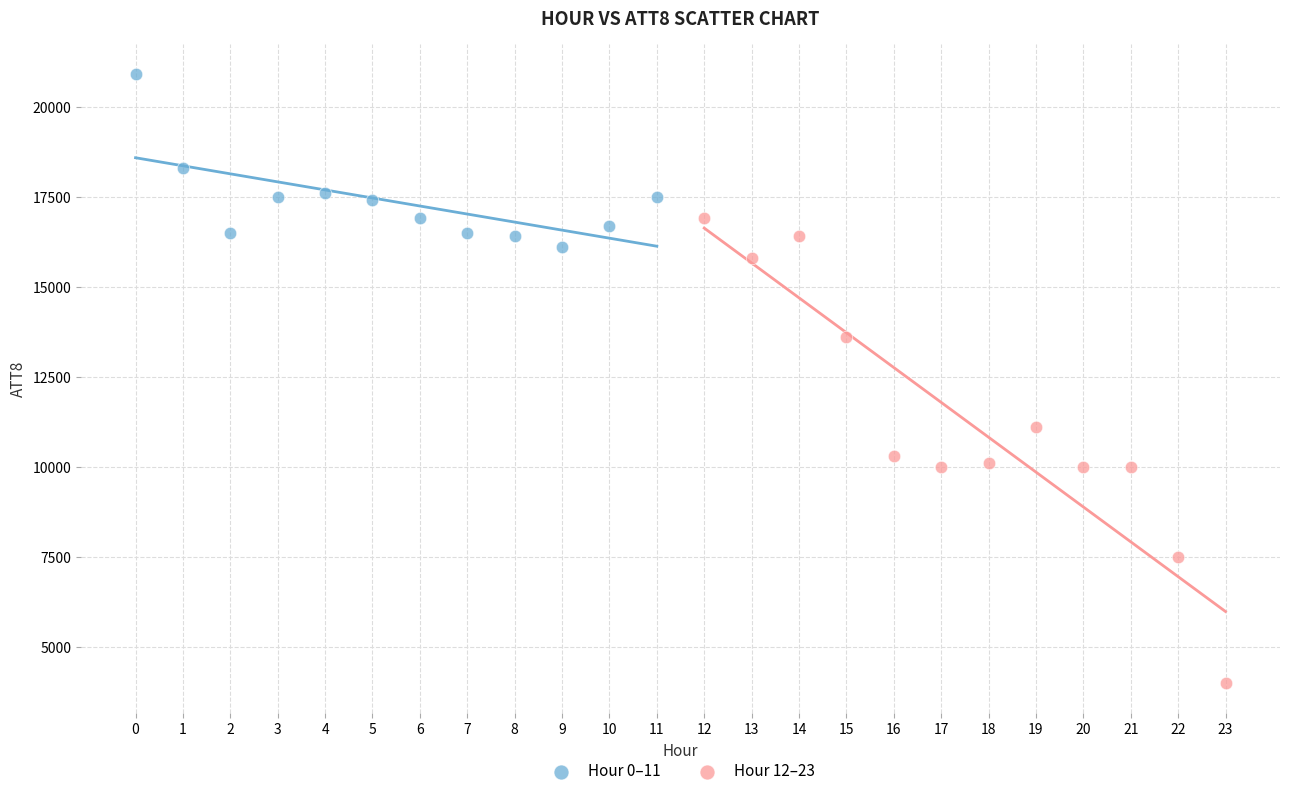

Which series contains the lowest Y value?

Hour 12–23